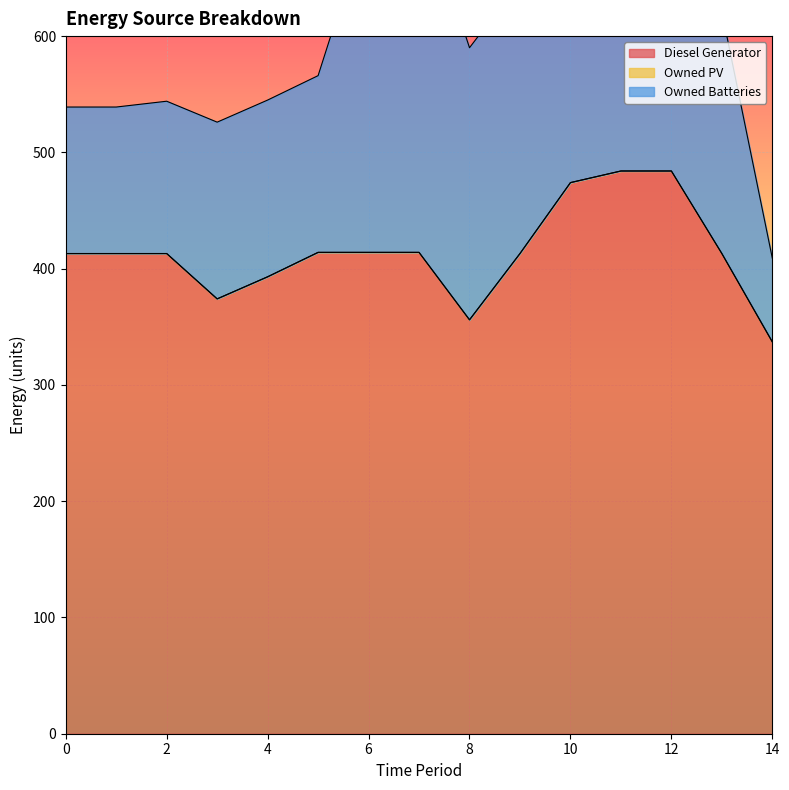

How many lines are shown in the chart?

3